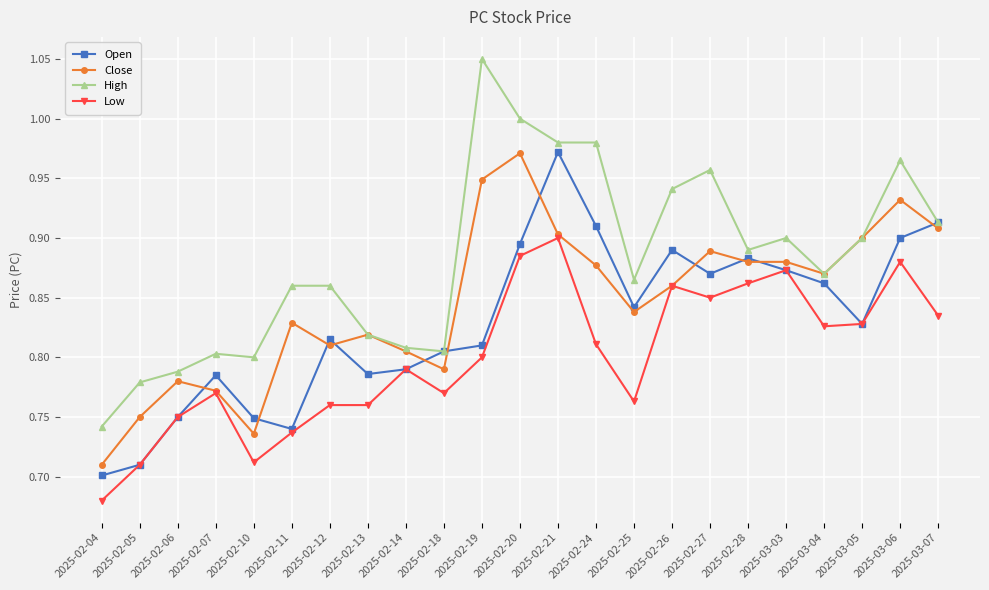

What is the total value across all series at 2025-02-28?

3.5